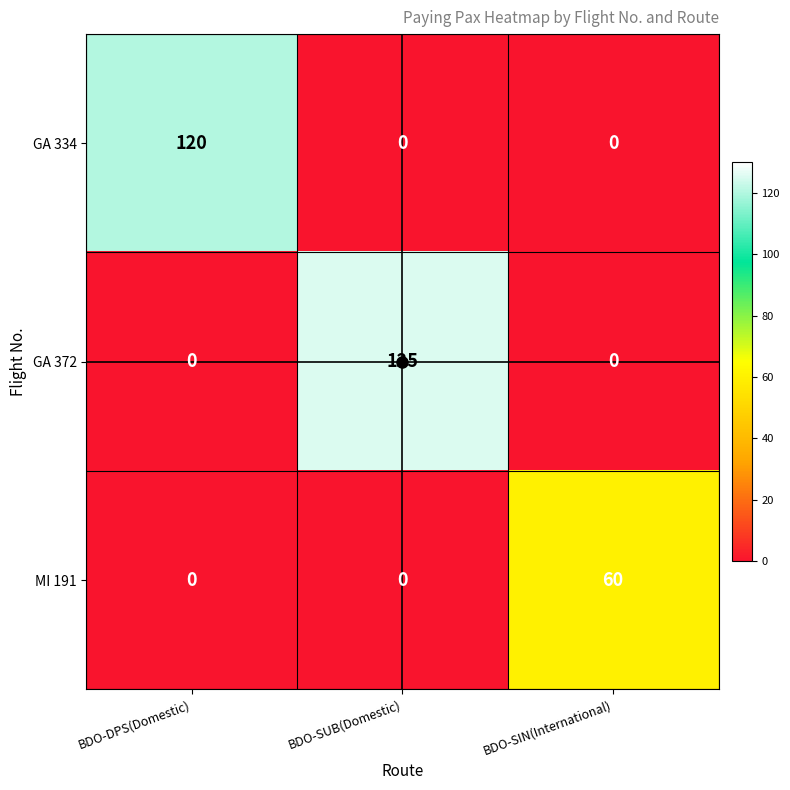

Which series has the largest range (max minus min)?

GA 372